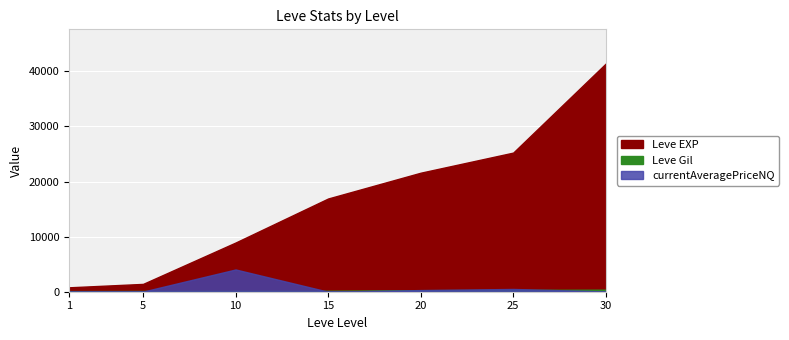

Where does the Leve EXP series first go above 16920?

20